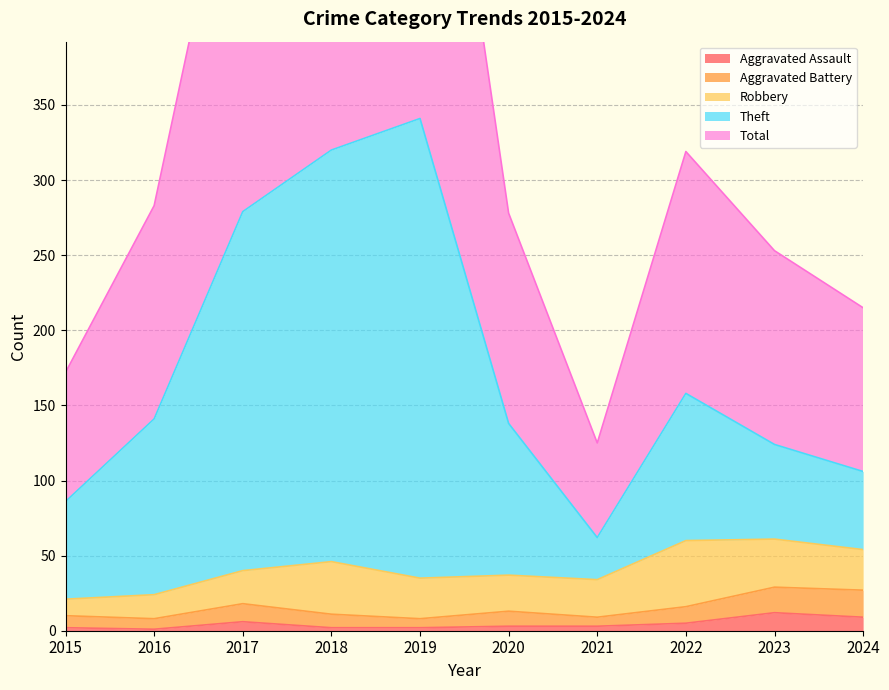

True or false: Theft has a value of 124 at 2023.

True